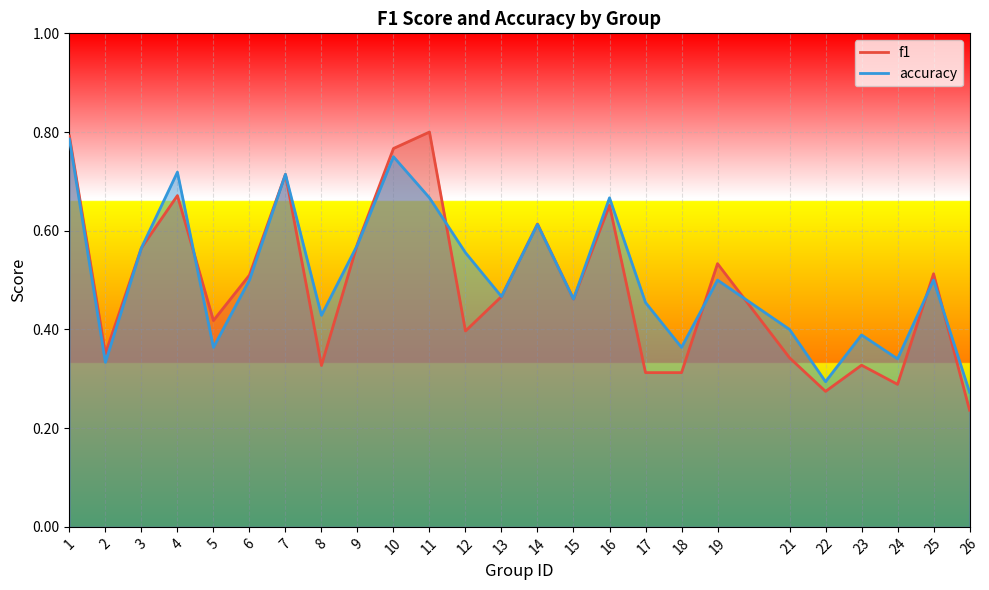

Where is f1 nearest to the value 0?

26